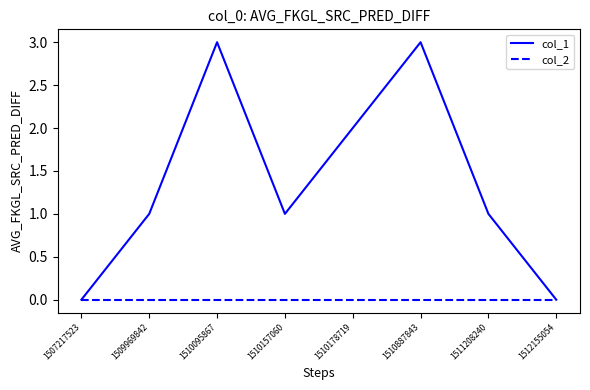

Is the value of col_2 at 1510095867 greater than the value of col_1 at 1511208240?

No